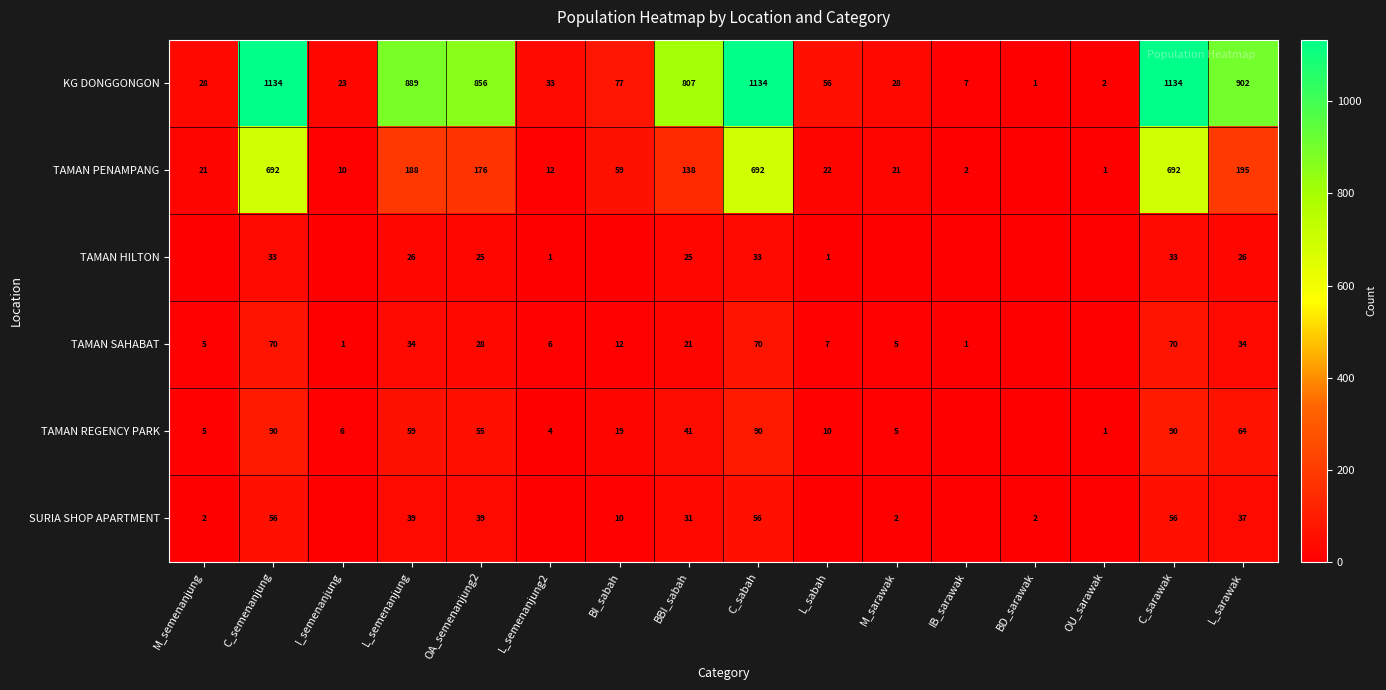

Where is KG DONGGONGON nearest to the value 567?

BBI_sabah